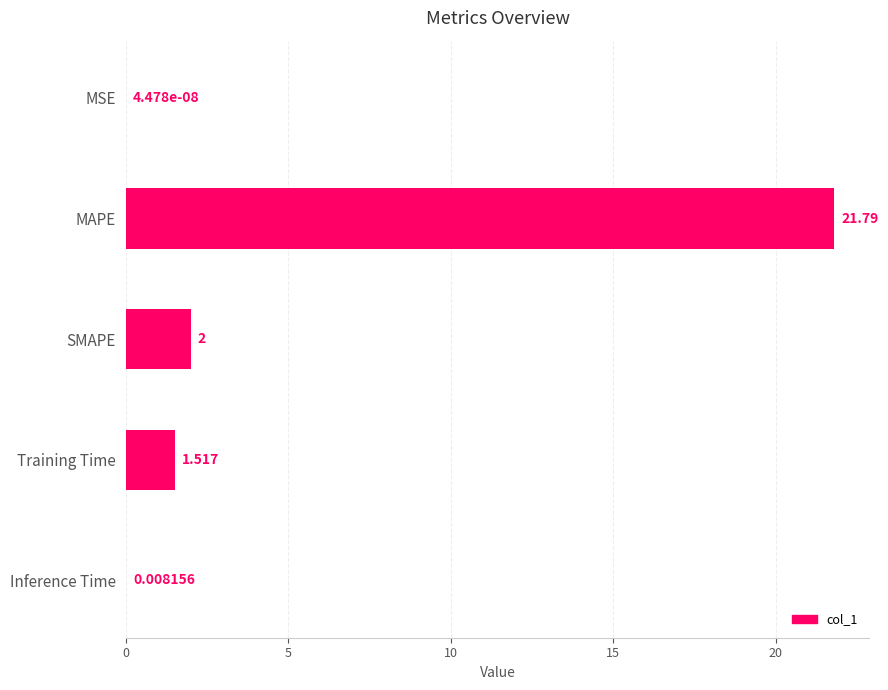

Which label corresponds to the largest value in the chart?

MAPE